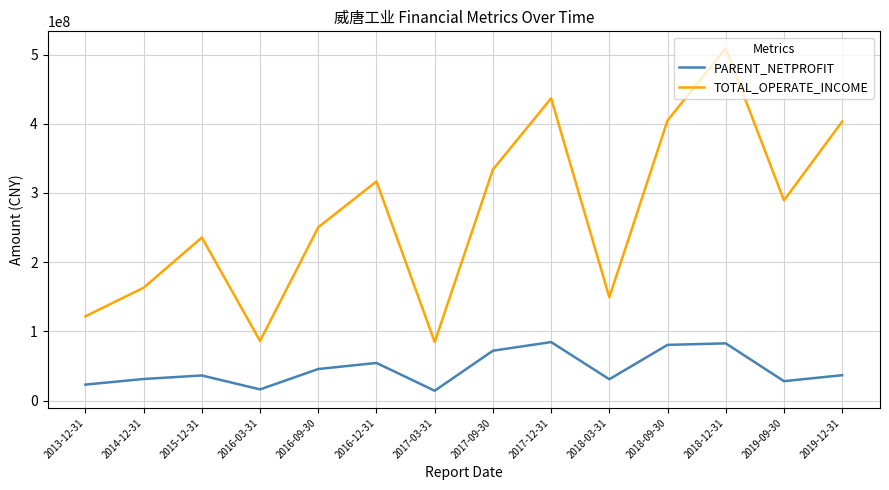

Where is the first local minimum for TOTAL_OPERATE_INCOME?

2016-03-31